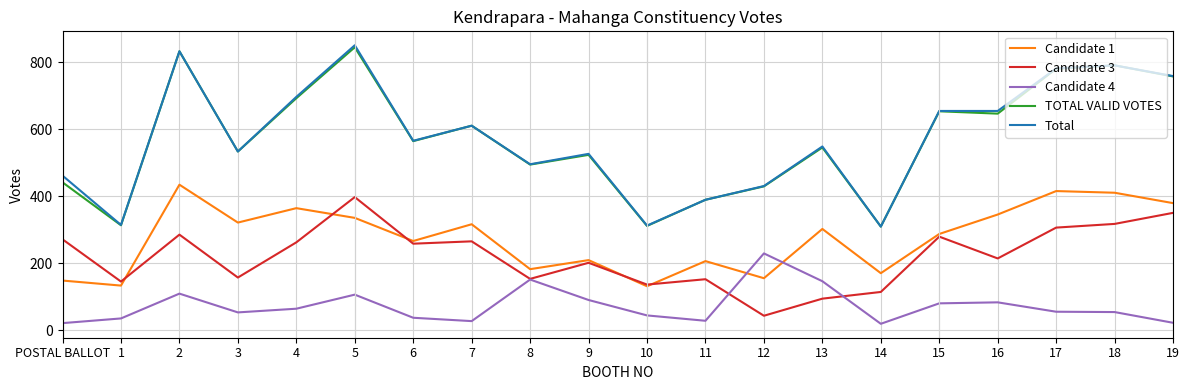

What is the lowest value of the TOTAL VALID VOTES series?

309